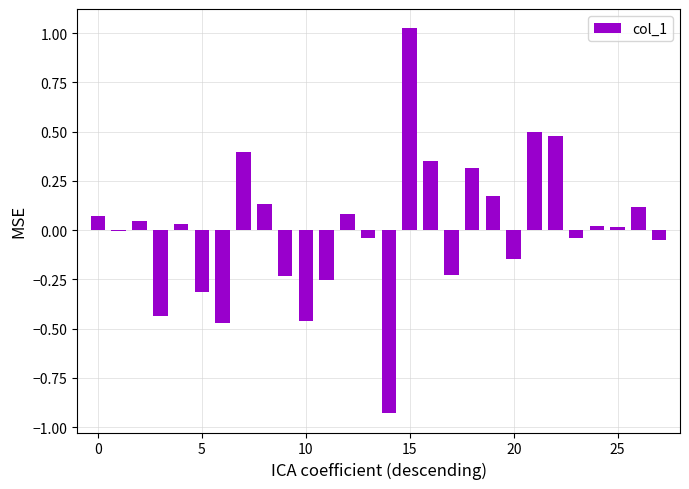

What is the smallest value displayed?

-0.9